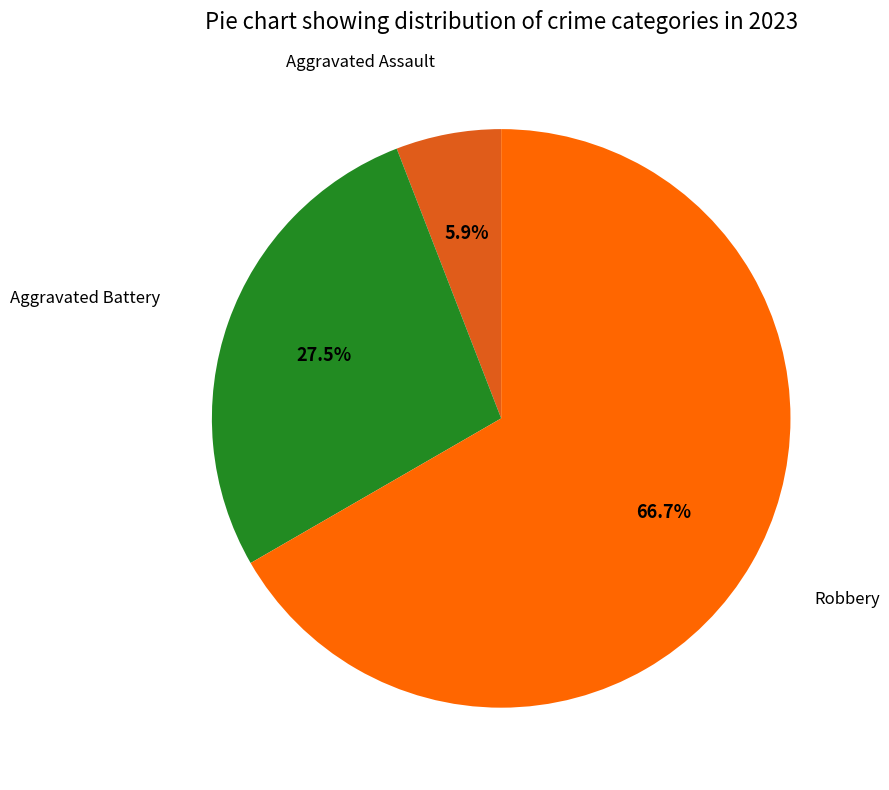

How many segments does this pie chart have?

3